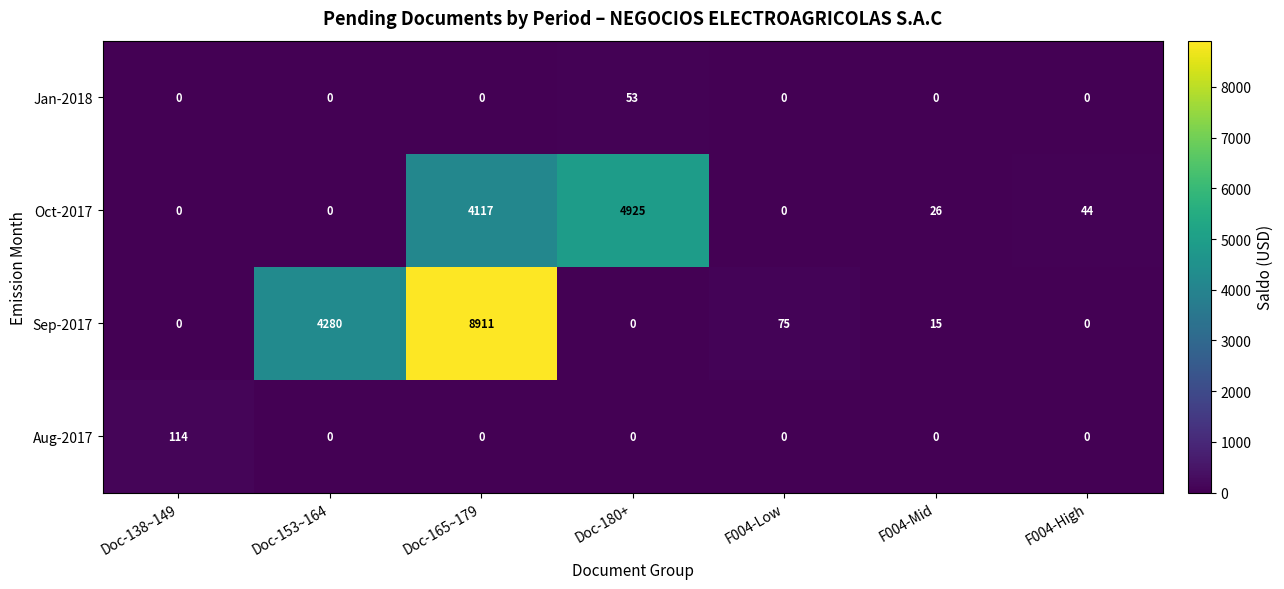

How many data points in Oct-2017 are less than 26?

3